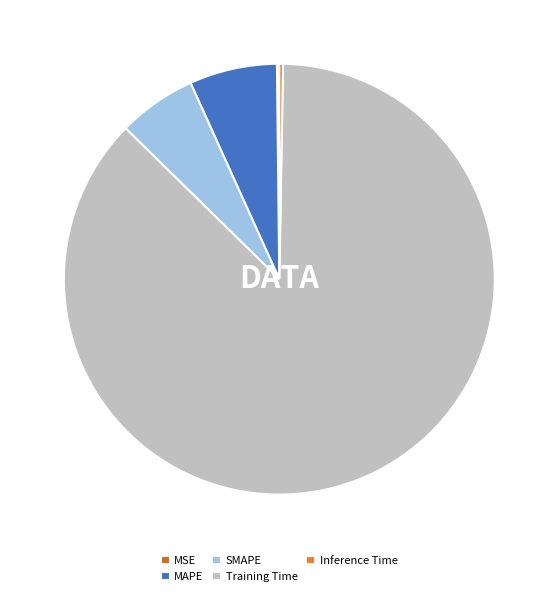

Count the number of slices in the pie.

5